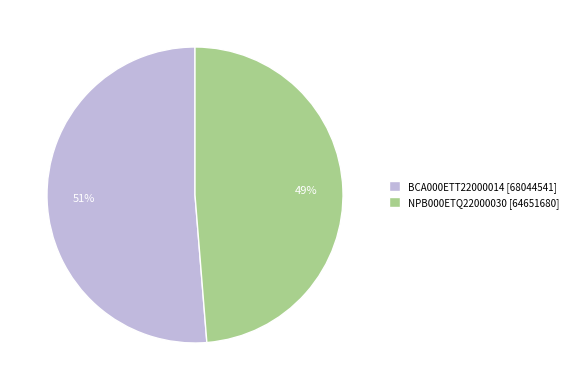

The NPB000ETQ22000030 slice represents 57% of the pie. True or false?

False